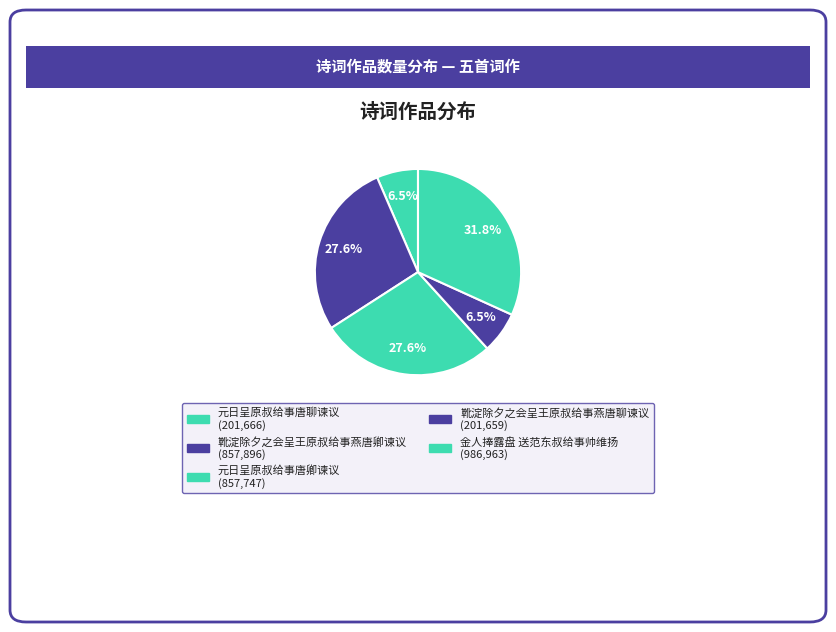

Is the sum of 靴淀除夕之会呈王原叔给事燕唐聊谏议 and 靴淀除夕之会呈王原叔给事燕唐卿谏议 greater than half?

No